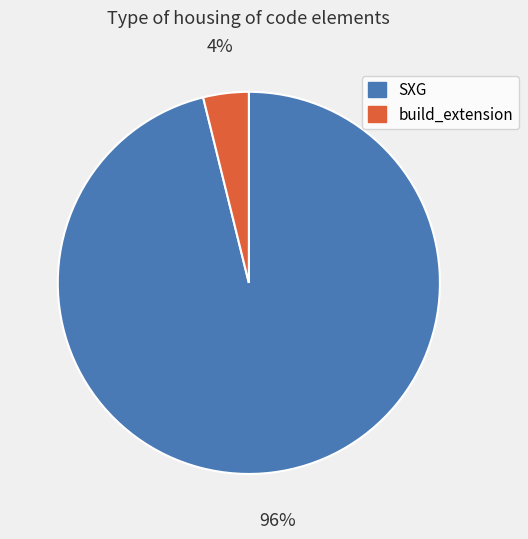

Is there any slice that represents more than half of the pie?

Yes